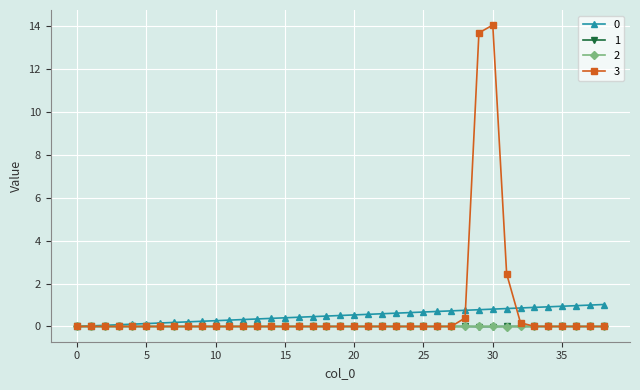

Which series has the widest spread of values?

3